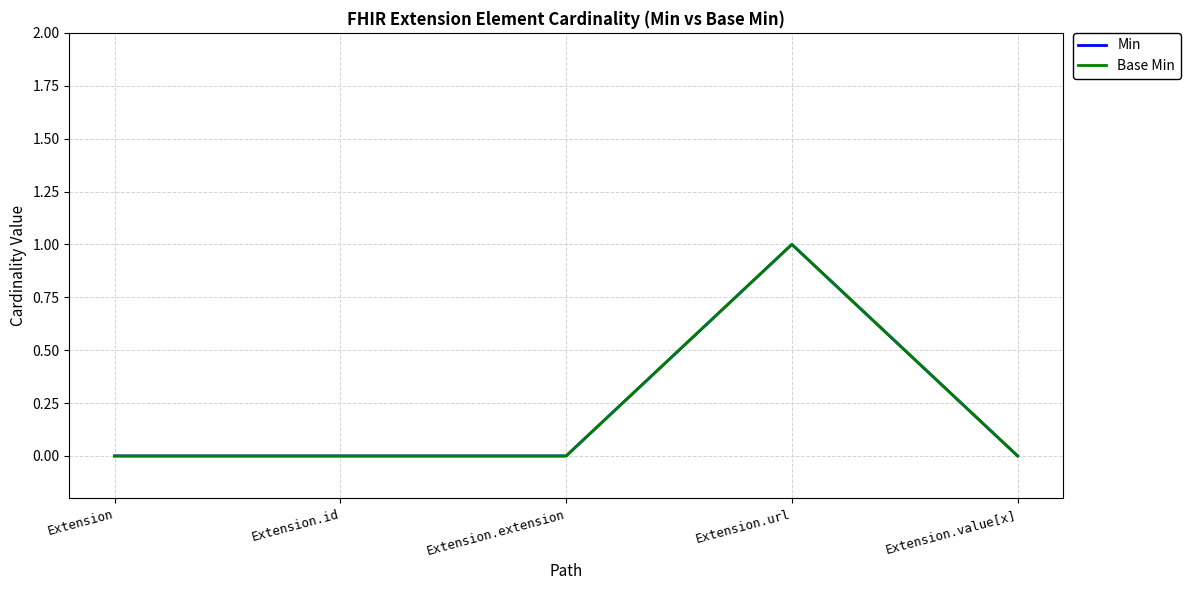

Where is Base Min nearest to the value 0?

Extension